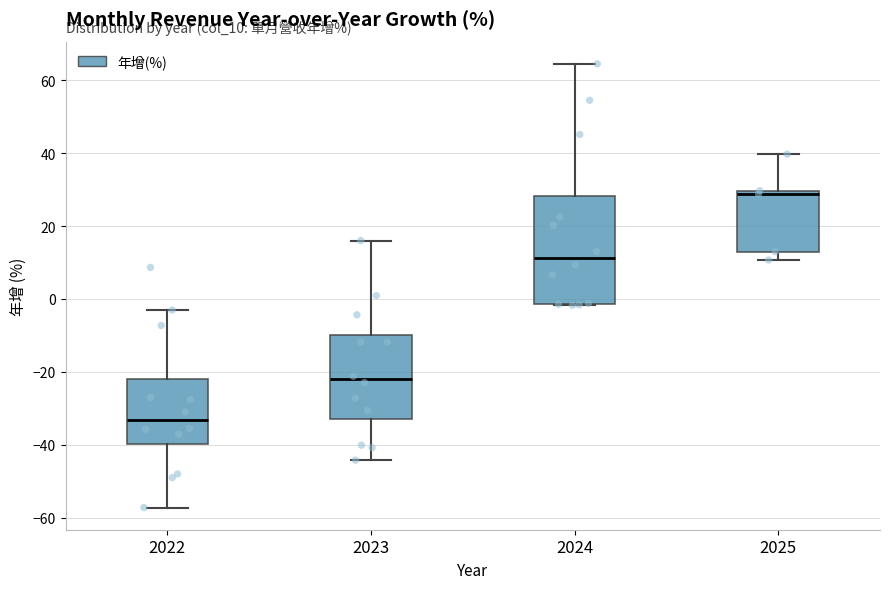

Reading left to right, transcribe this box plot: for each box, give where its median line is, the range the box spans, and where its two whiskers end, as read against the y-axis. The values are not printed on the chart, so give them approximately, as read against the axis.

2022: median -34, box -40 to -22, whiskers -58 to -4
2023: median -22, box -32 to -10, whiskers -44 to 16
2024: median 12, box -2 to 28, whiskers -2 to 64
2025: median 28, box 14 to 30, whiskers 10 to 40